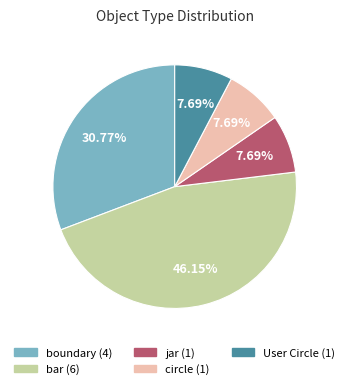

Which category has the biggest portion of the pie?

bar